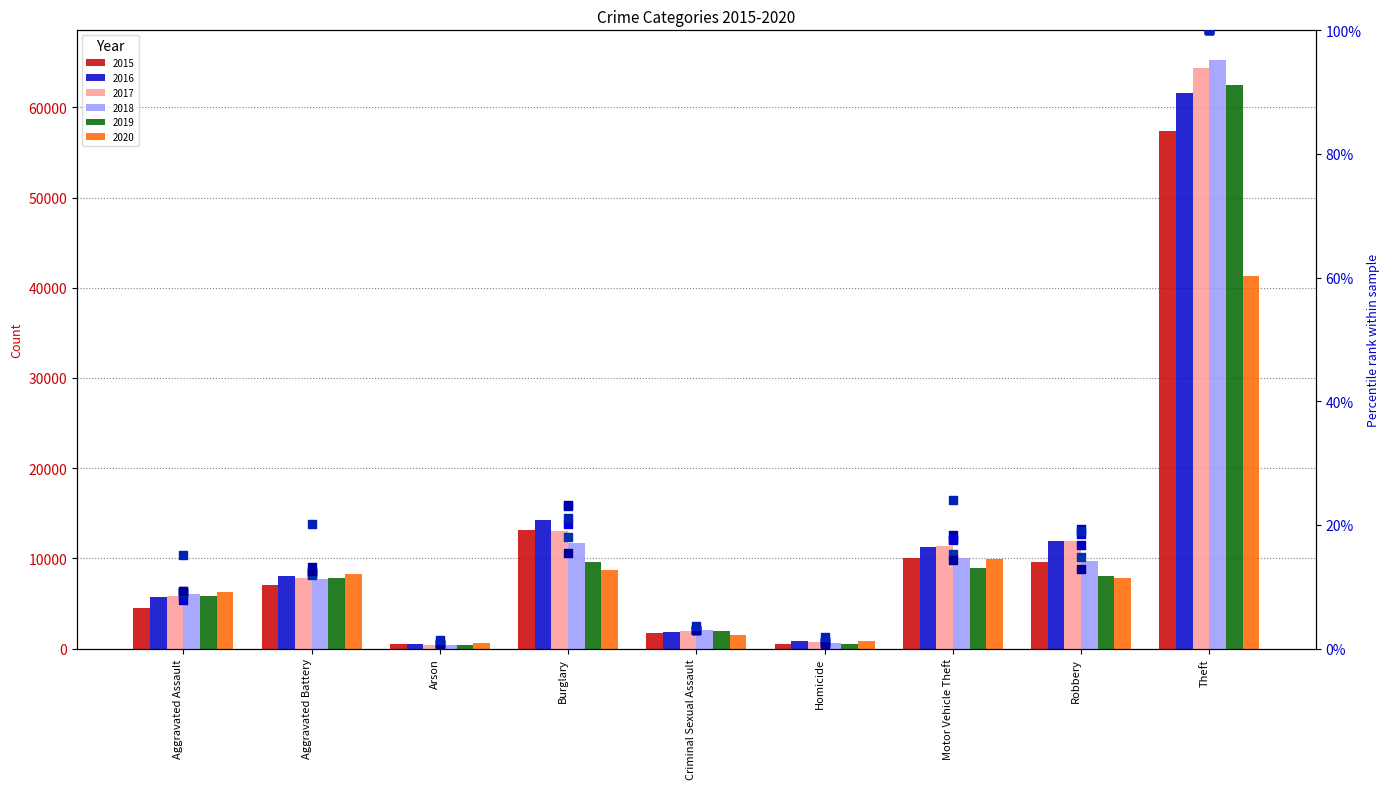

At which category is the sum across all series the highest?

Theft